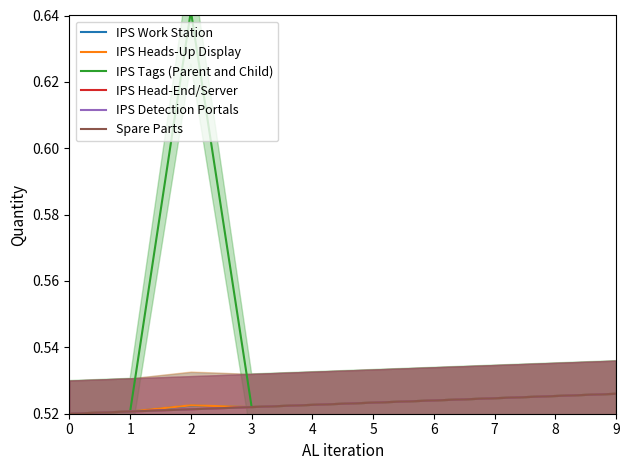

What is the sum of the IPS Tags (Parent and Child) values at 6 and 2?

1.2